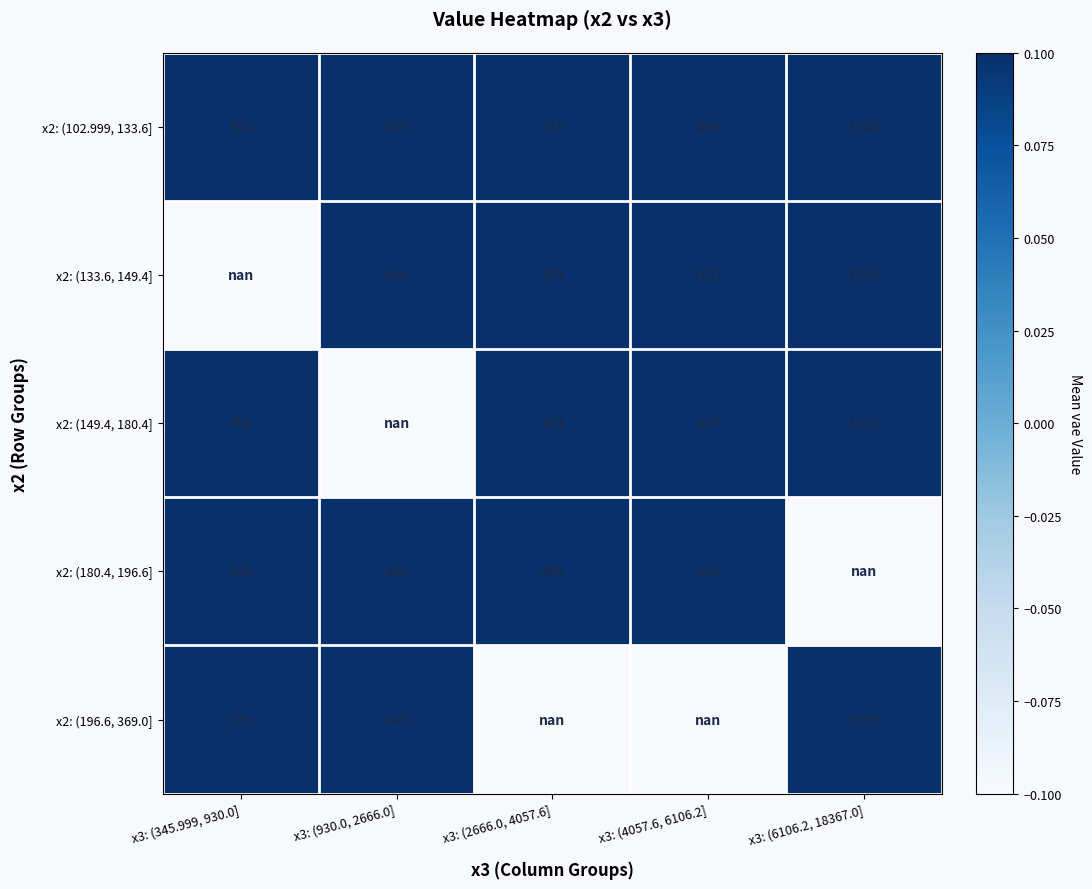

True or false: x2: (149.4, 180.4] has a value of 1122.0 at x3: (6106.2, 18367.0].

True